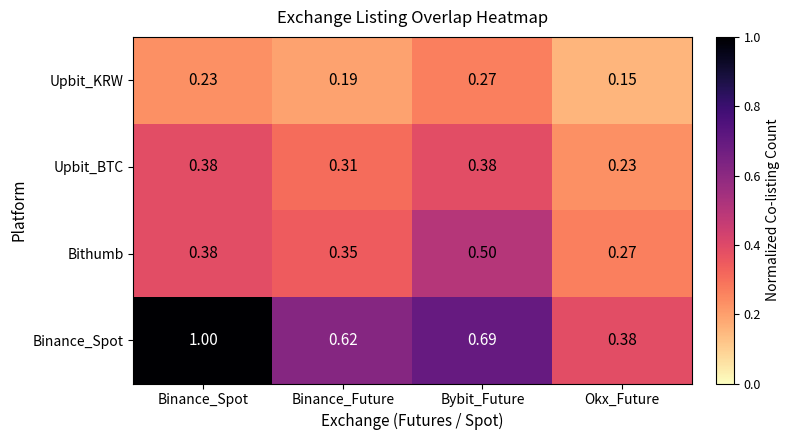

Rank the series by their maximum value, from highest to lowest.

Binance_Spot, Bithumb, Upbit_BTC, Upbit_KRW